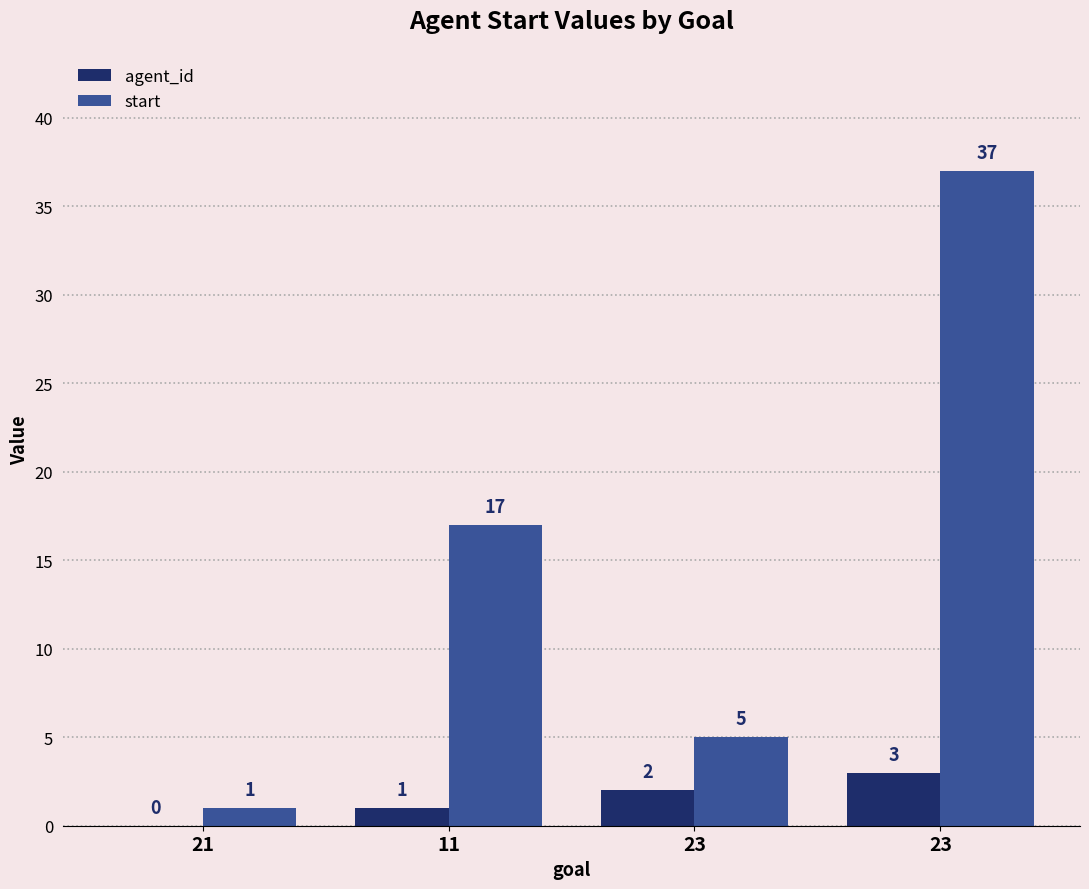

Is the value of start at 21 greater than the value of agent_id at 23?

No